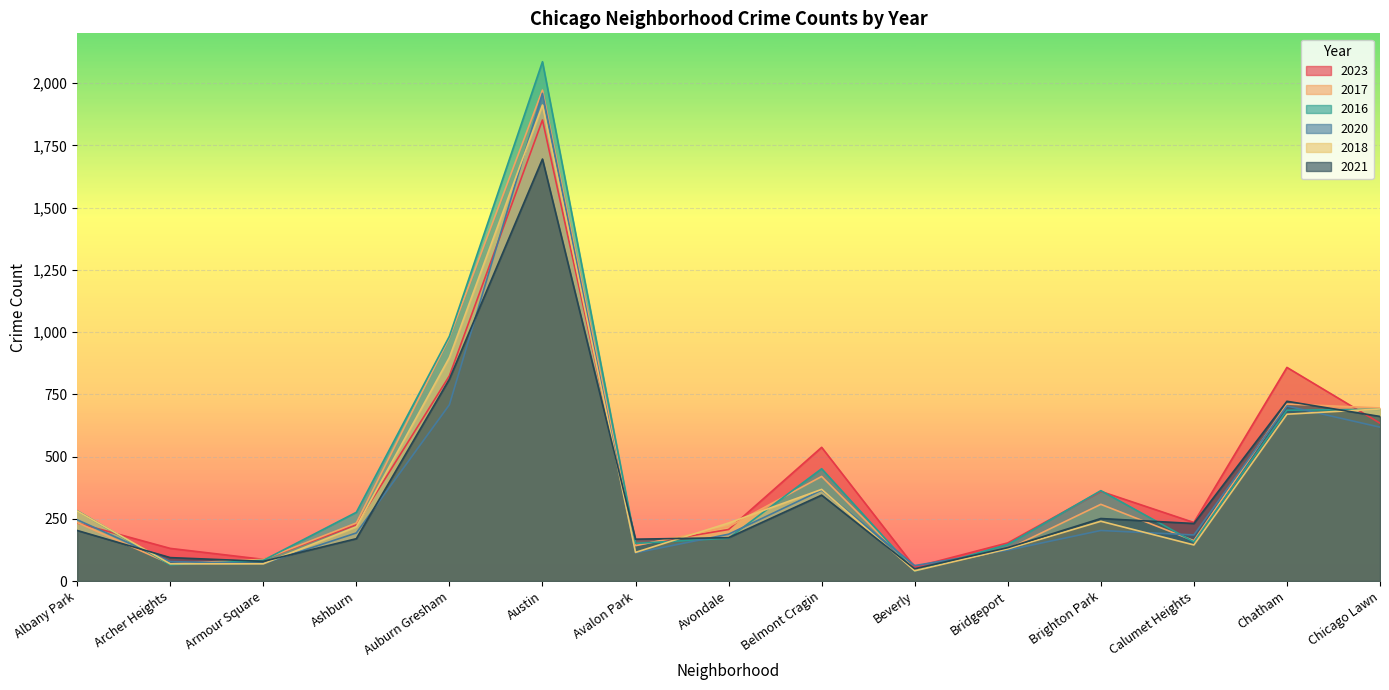

Which series has the widest spread of values?

2016